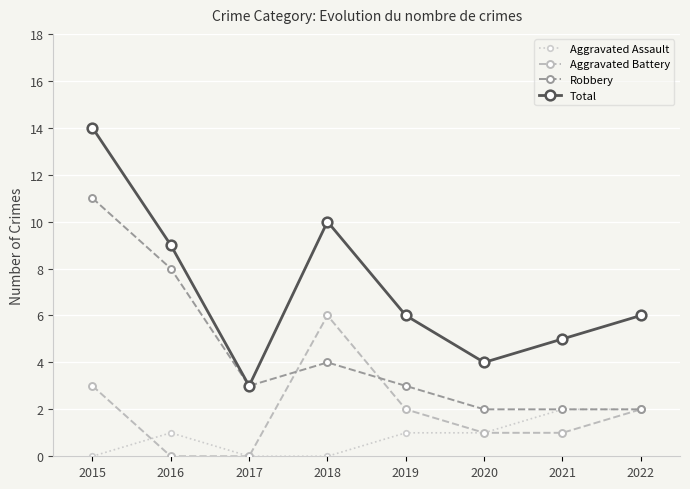

Reading left to right, what are all the values shown in this chart?

Aggravated Assault: 2015=0	2016=1	2017=0	2018=0	2019=1	2020=1	2021=2	2022=2
Aggravated Battery: 2015=3	2016=0	2017=0	2018=6	2019=2	2020=1	2021=1	2022=2
Robbery: 2015=11	2016=8	2017=3	2018=4	2019=3	2020=2	2021=2	2022=2
Total: 2015=14	2016=9	2017=3	2018=10	2019=6	2020=4	2021=5	2022=6